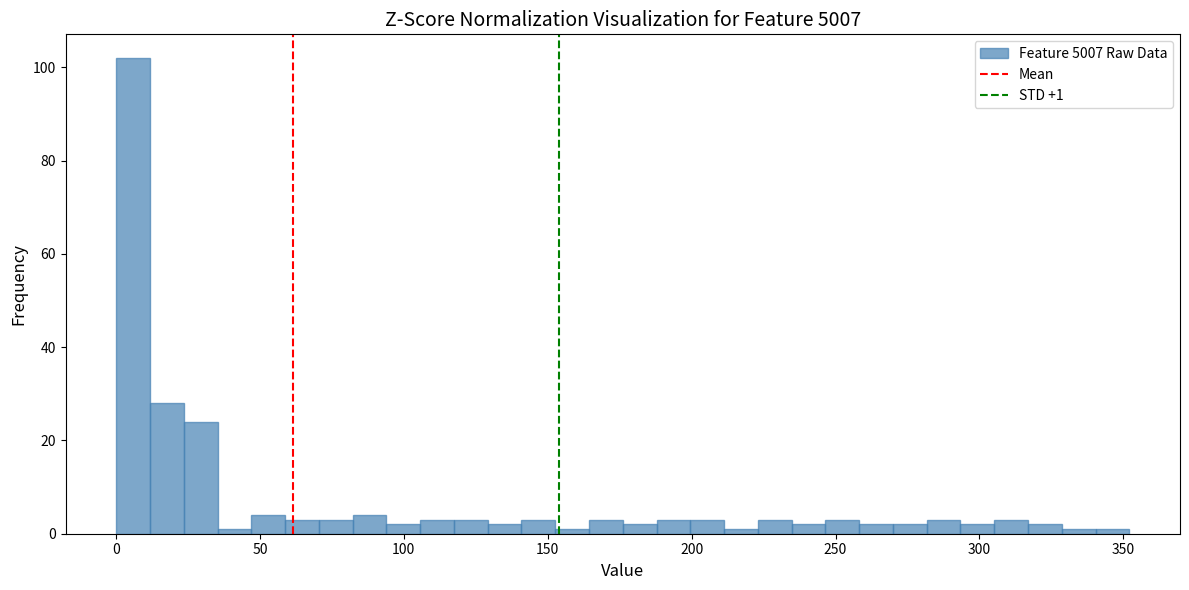

Read against the x-axis, roughly where is the centre of the tallest bar?

5